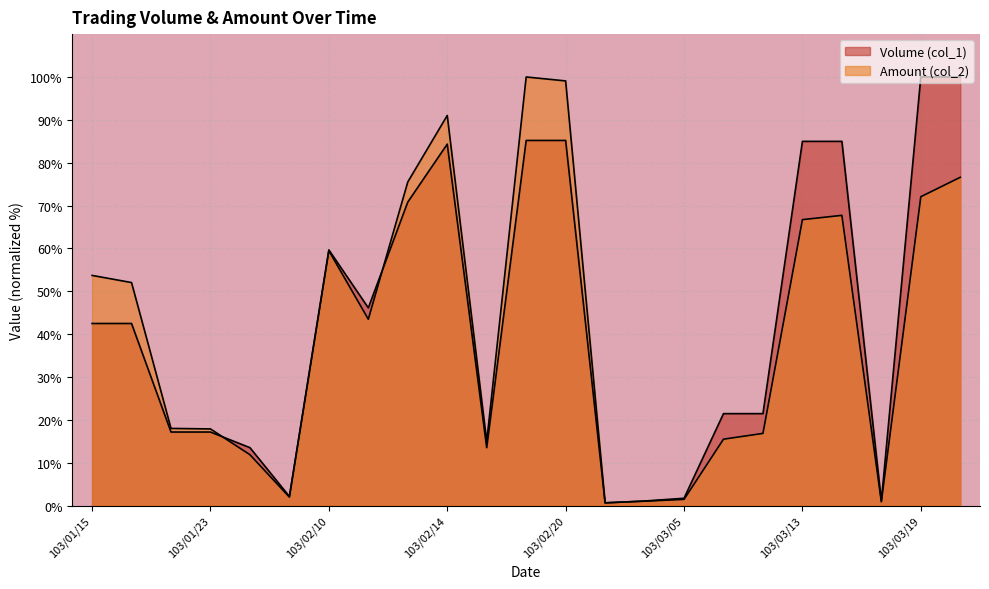

What are all the series names shown in the legend?

Volume (col_1), Amount (col_2)